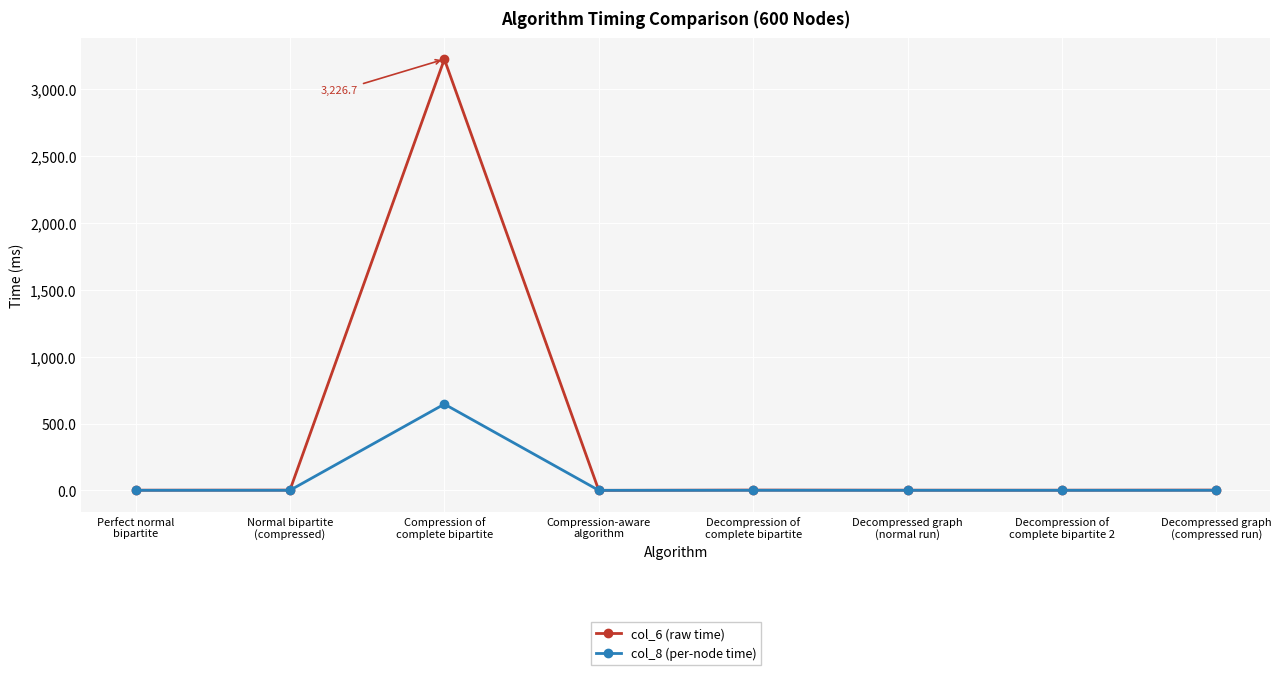

What is the greatest value displayed?

3226.7